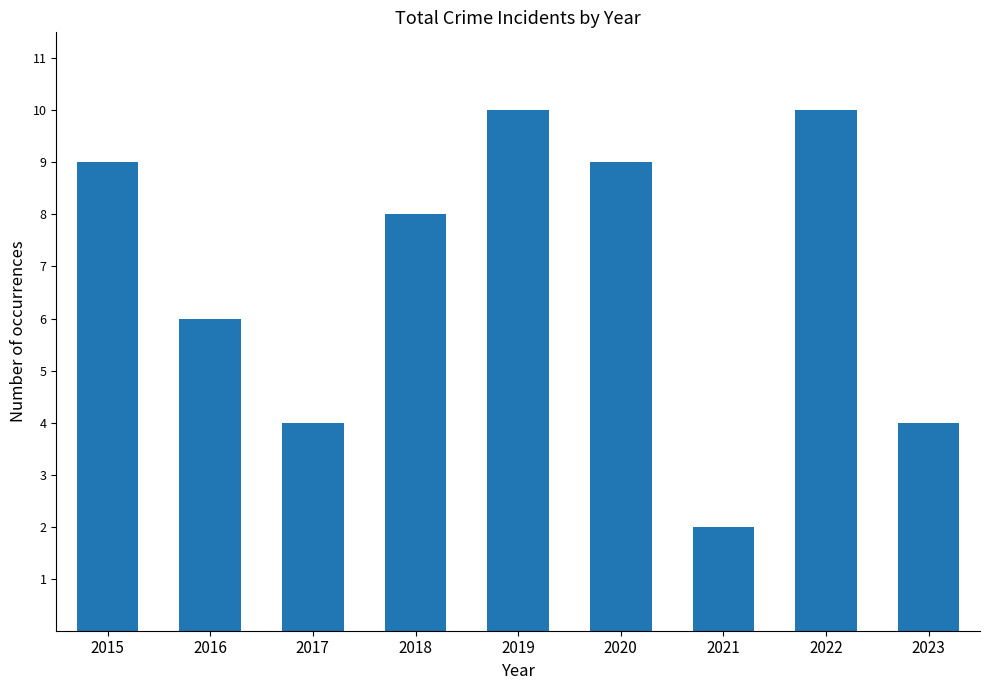

How many data points are less than 8?

4